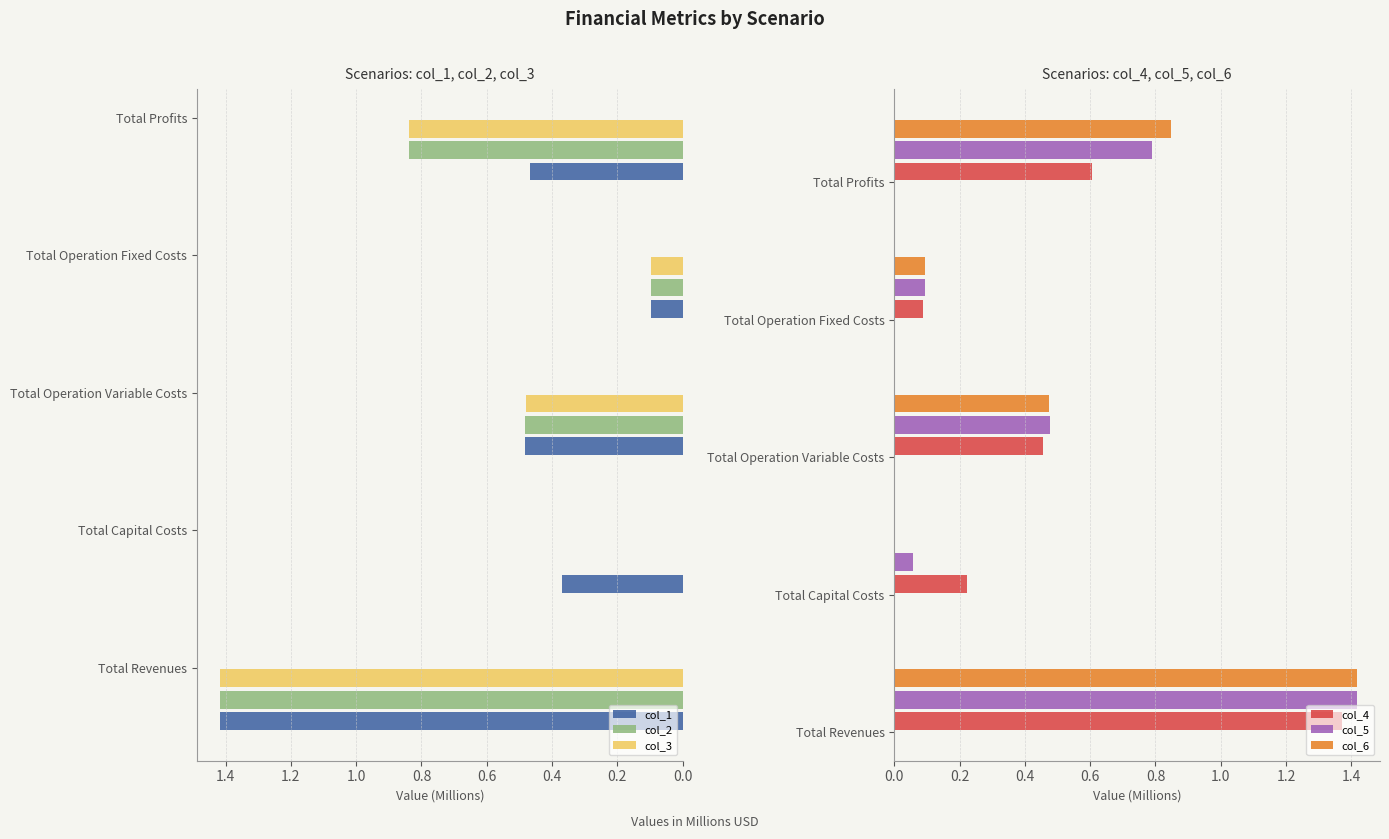

What is the value of the col_2 bar at the 1st from the left?

1.4